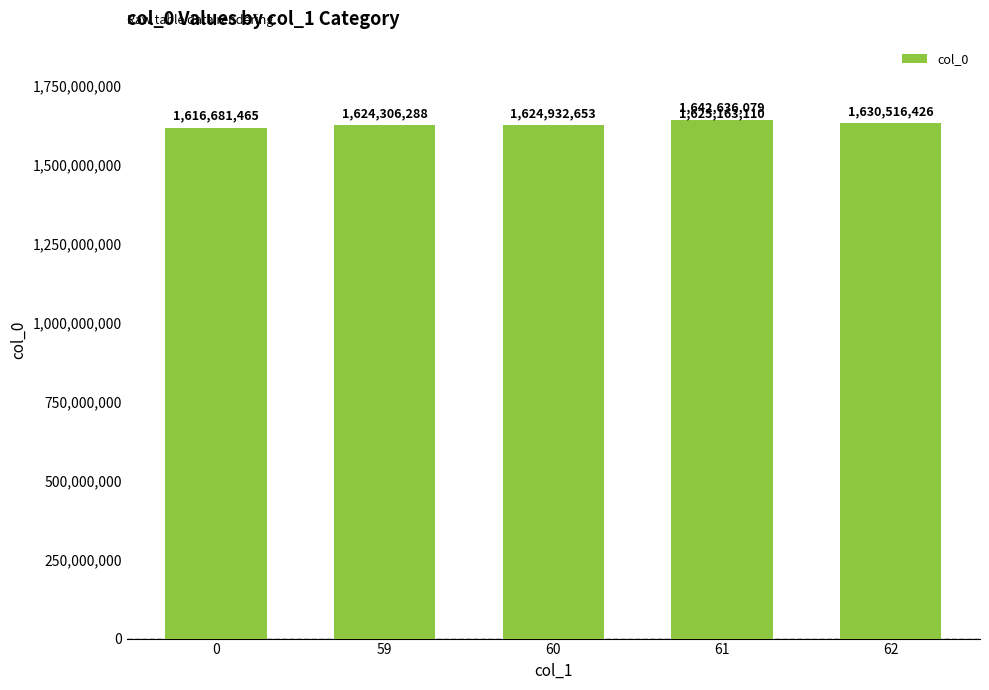

What is the change in value from 61 to 62?

+5353316